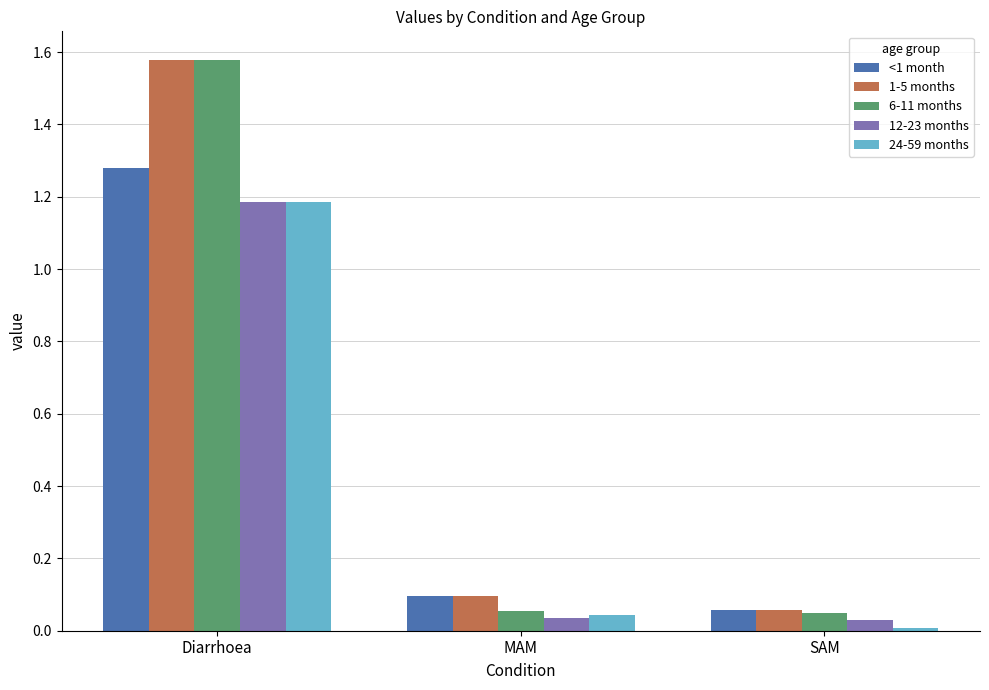

What is the sum of all 6-11 months values?

1.7